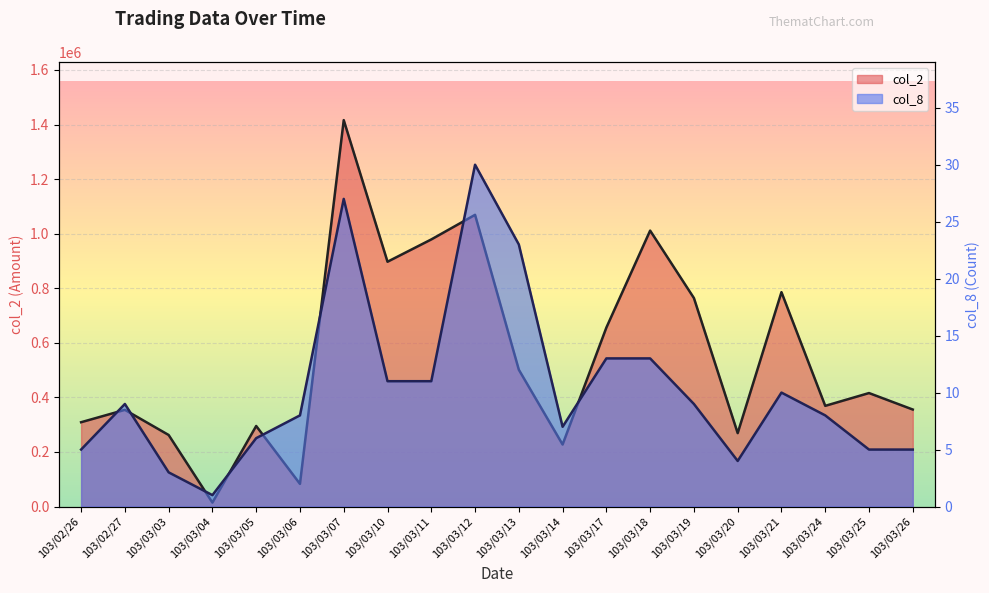

Reading left to right, extract all data points from this chart.

col_2: 103/02/26=309000	103/02/27=354340	103/03/03=262200	103/03/04=14400	103/03/05=295200	103/03/06=83030	103/03/07=1416170	103/03/10=897170	103/03/11=978890	103/03/12=1069060	103/03/13=501390	103/03/14=227270	103/03/17=655850	103/03/18=1011260	103/03/19=764100	103/03/20=269000	103/03/21=785680	103/03/24=369000	103/03/25=415890	103/03/26=355490
col_8: 103/02/26=5	103/02/27=9	103/03/03=3	103/03/04=1	103/03/05=6	103/03/06=8	103/03/07=27	103/03/10=11	103/03/11=11	103/03/12=30	103/03/13=23	103/03/14=7	103/03/17=13	103/03/18=13	103/03/19=9	103/03/20=4	103/03/21=10	103/03/24=8	103/03/25=5	103/03/26=5